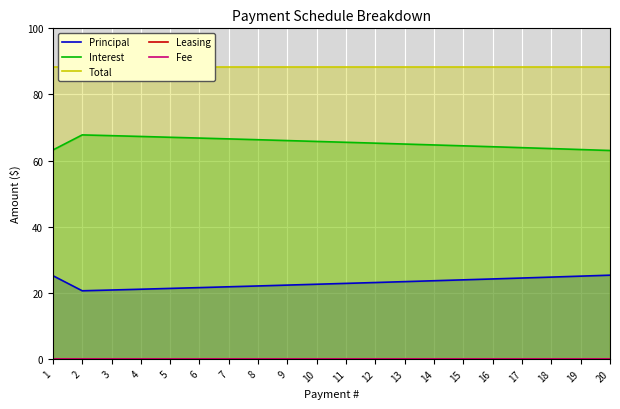

The Principal series shows 8.7 at 1. True or false?

False